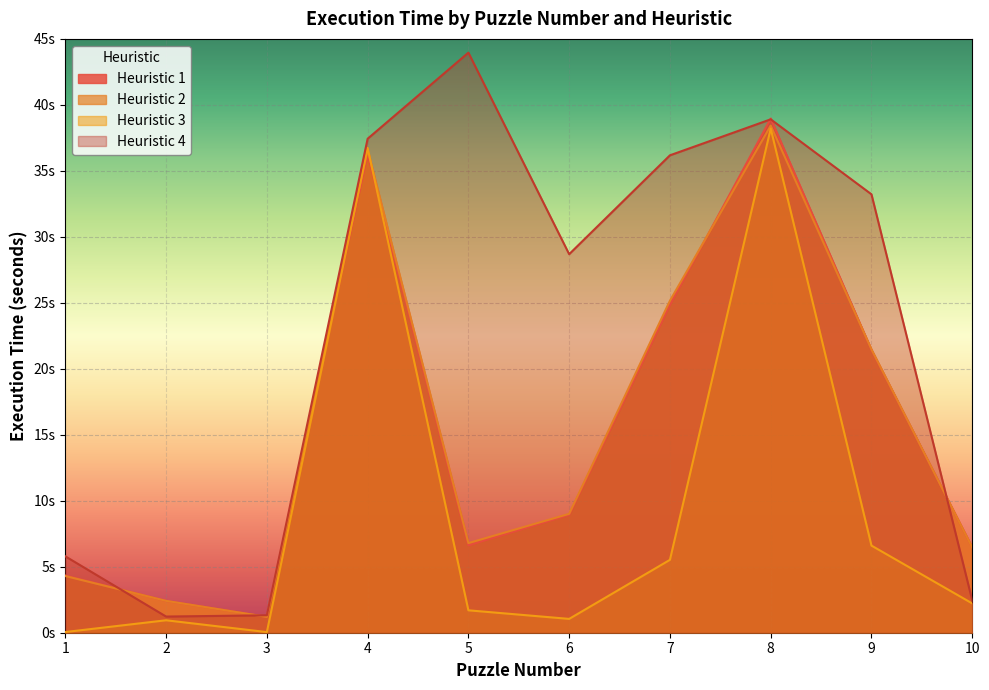

Which category has the highest value across all series?

5